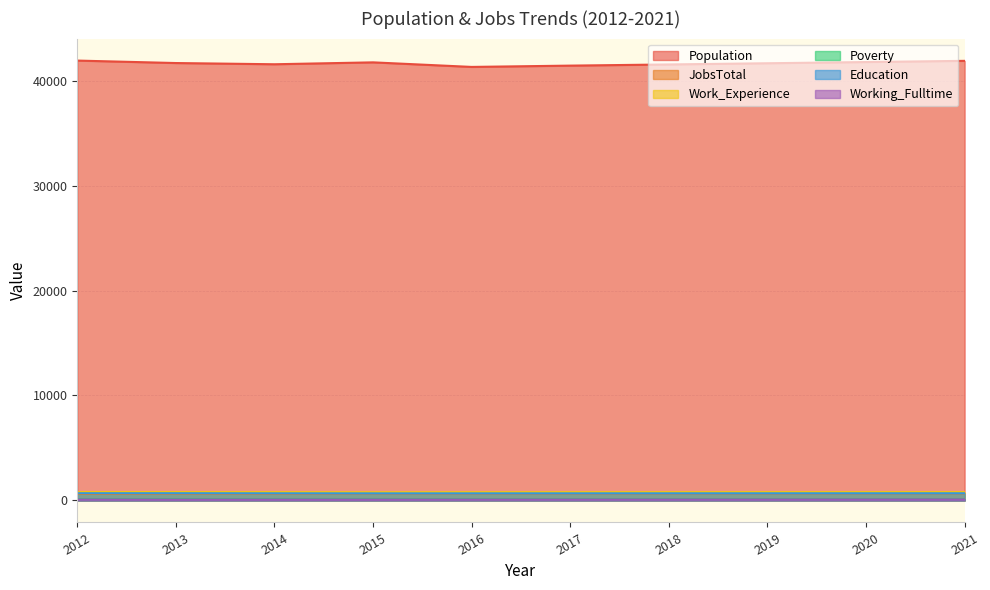

What is the value of the JobsTotal point at the 4th from the left?

654